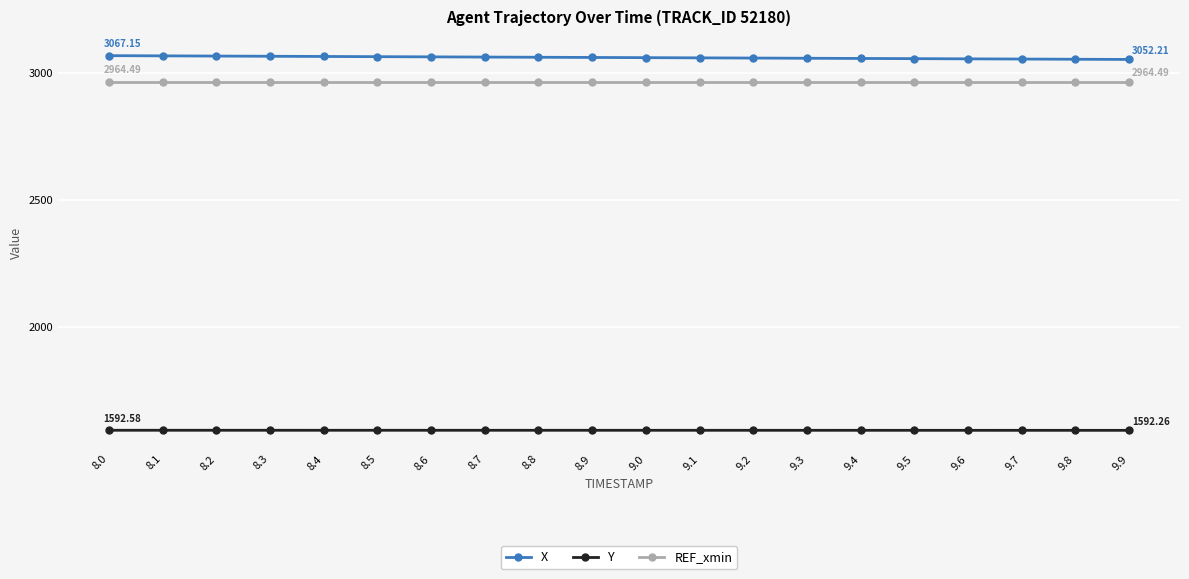

Rank the series at 8.1 from lowest to highest value.

Y, REF_xmin, X